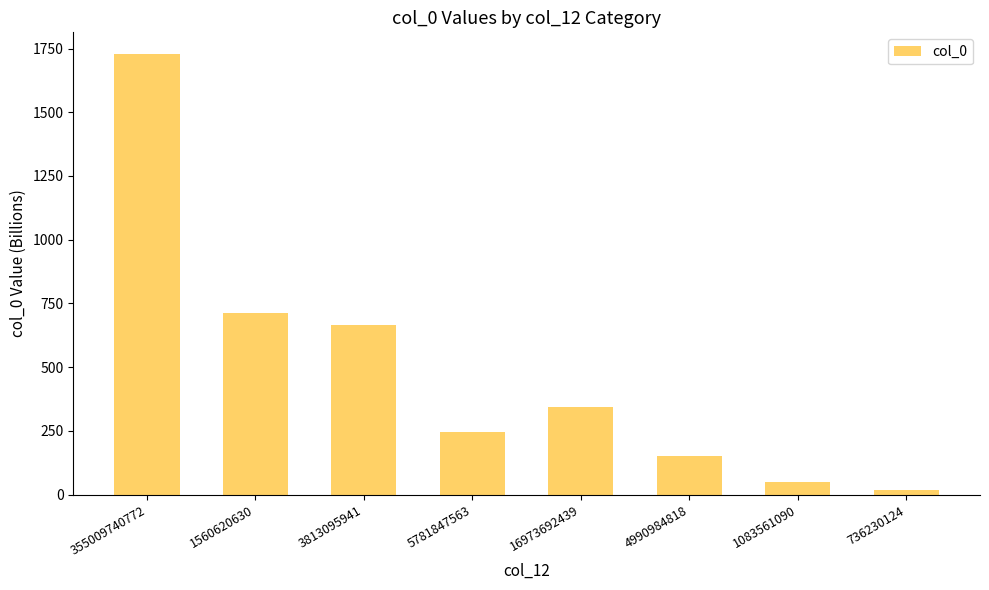

What is the label of the 4th bar from the left?

5781847563